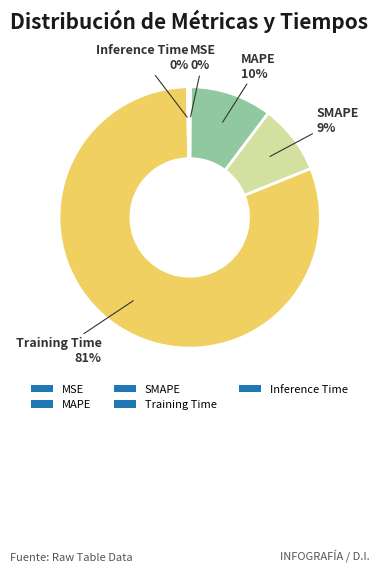

Is it true that MAPE is 4% of the pie?

False